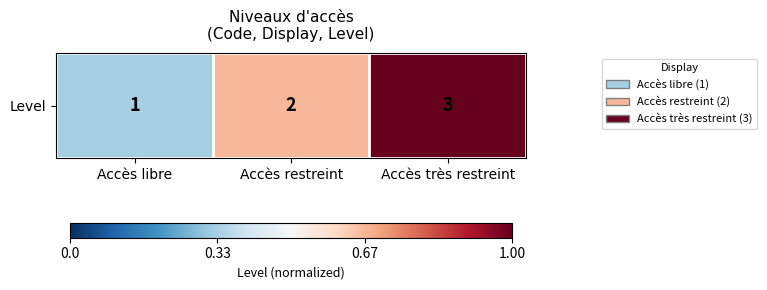

Count the number of categories in the chart.

3